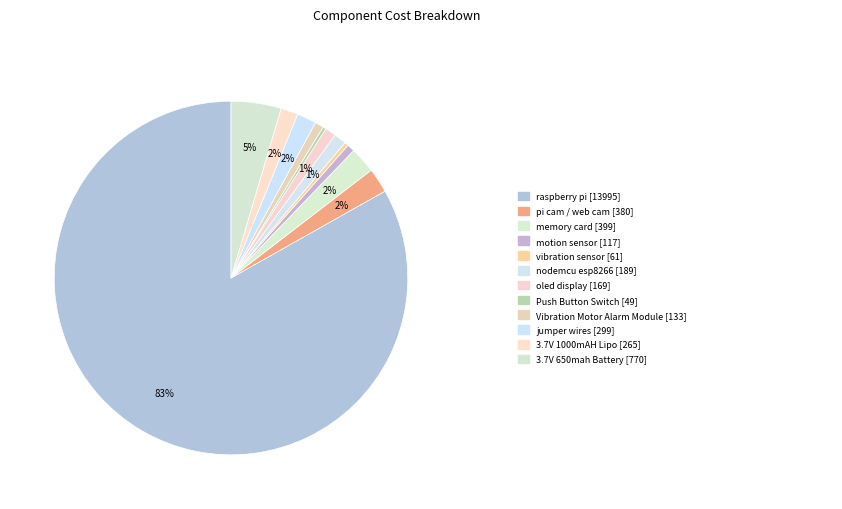

How many slices are in this pie chart?

12